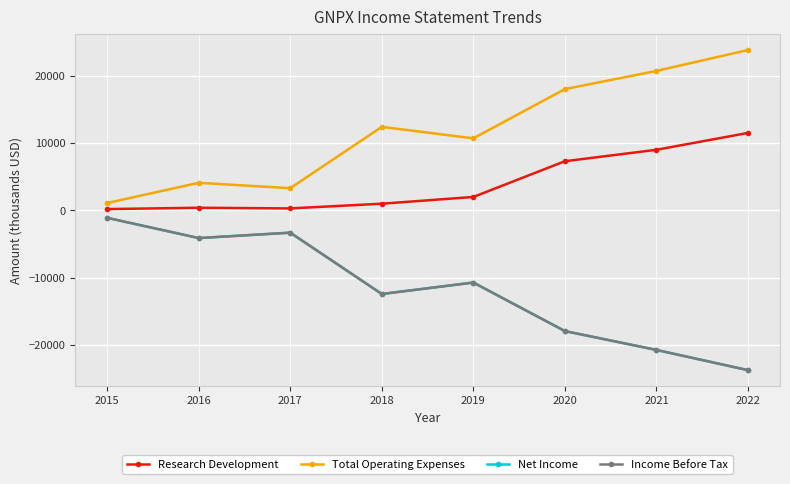

List the series in order of their peak value, lowest first.

Net Income, Income Before Tax, Research Development, Total Operating Expenses